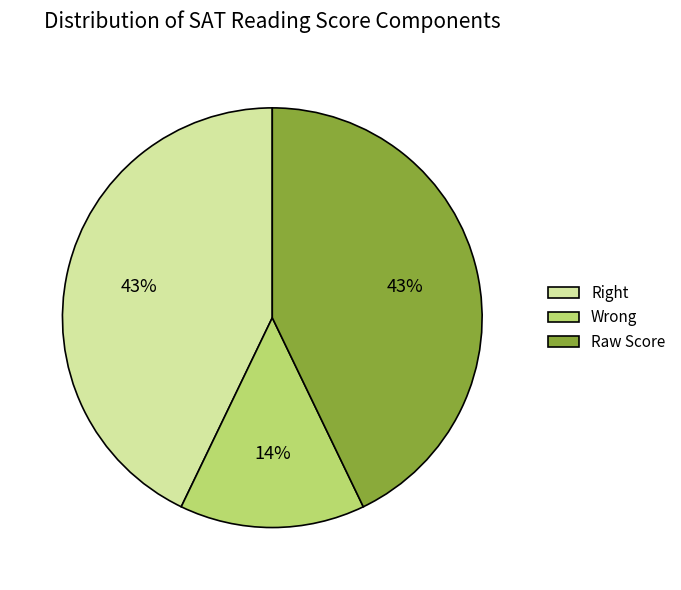

What percentage is the Wrong slice, to the nearest percent?

14%